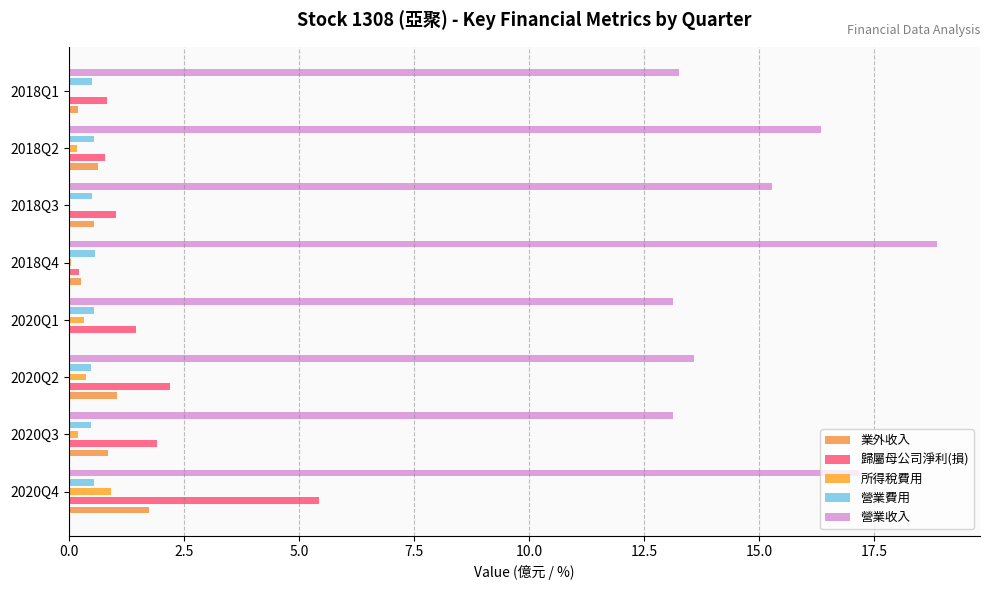

What is the difference between the maximum and minimum values in the 業外收入 series?

1.7